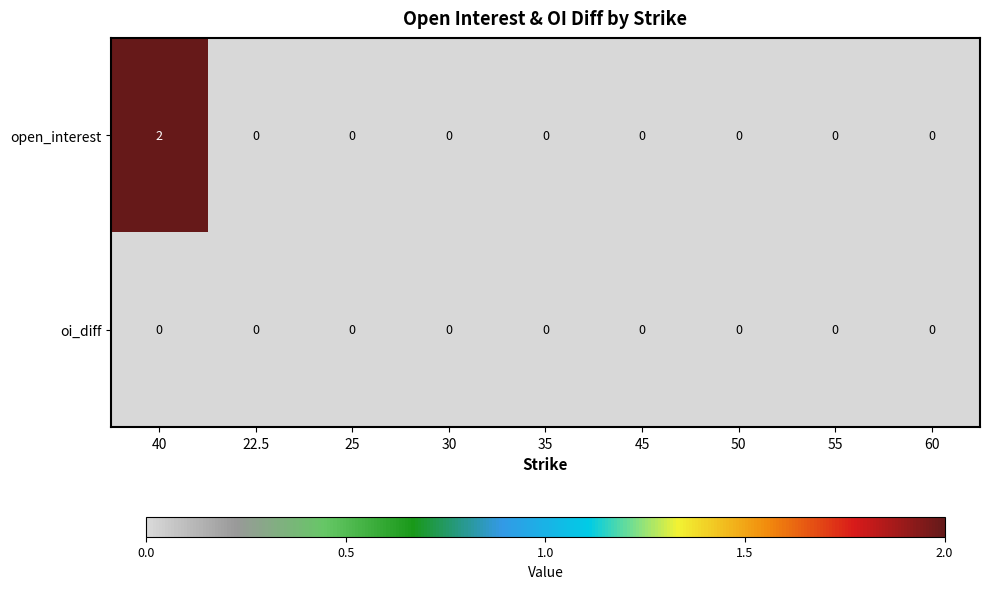

Rank the series by their average value, from highest to lowest.

open_interest, oi_diff